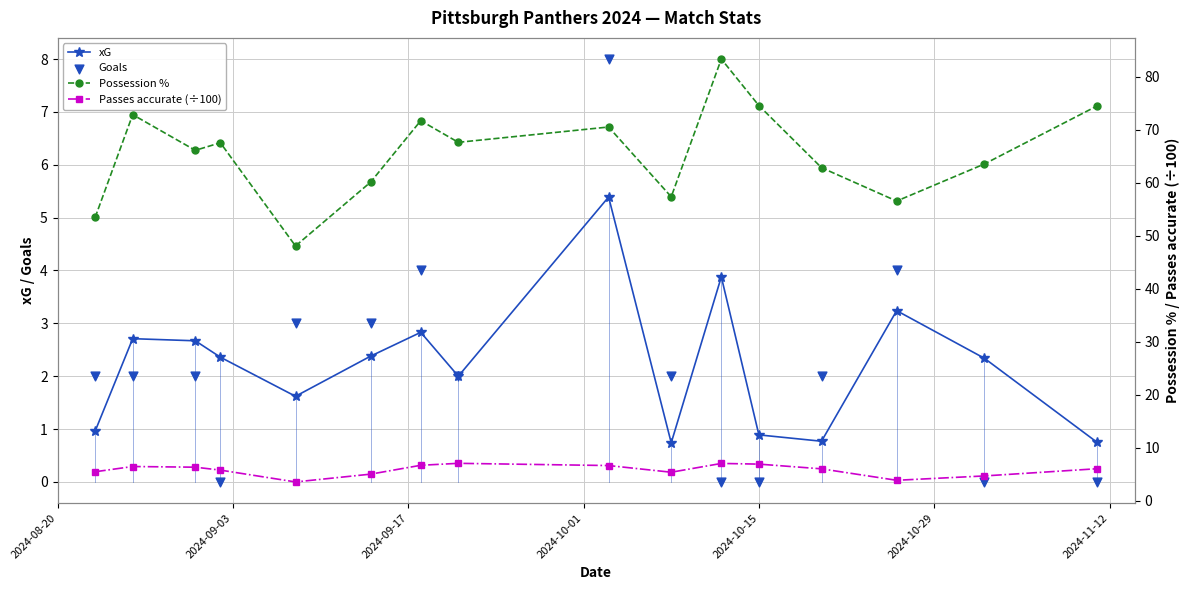

What are all the series names shown in the legend?

xG, Goals, Possession %, Passes accurate (÷100)